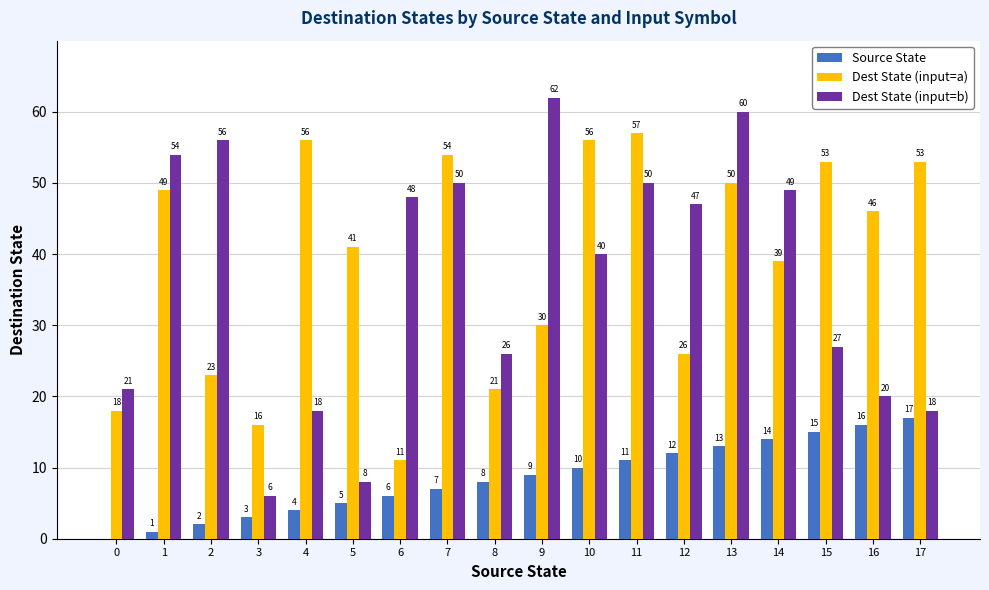

Which series changed the most between 4 and 13?

Dest State (input=b)